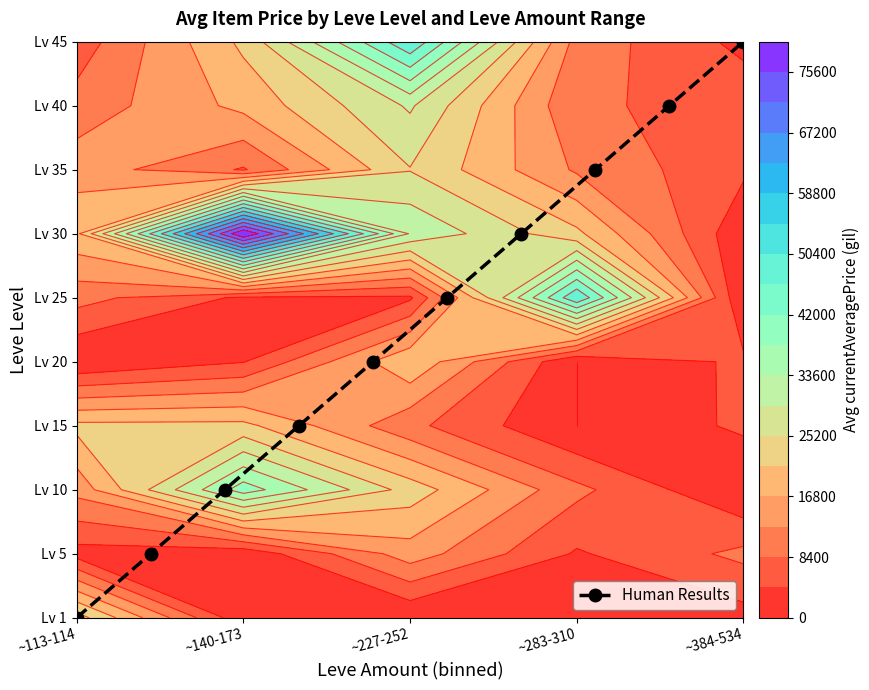

Which label corresponds to the smallest value in the chart?

~113-114